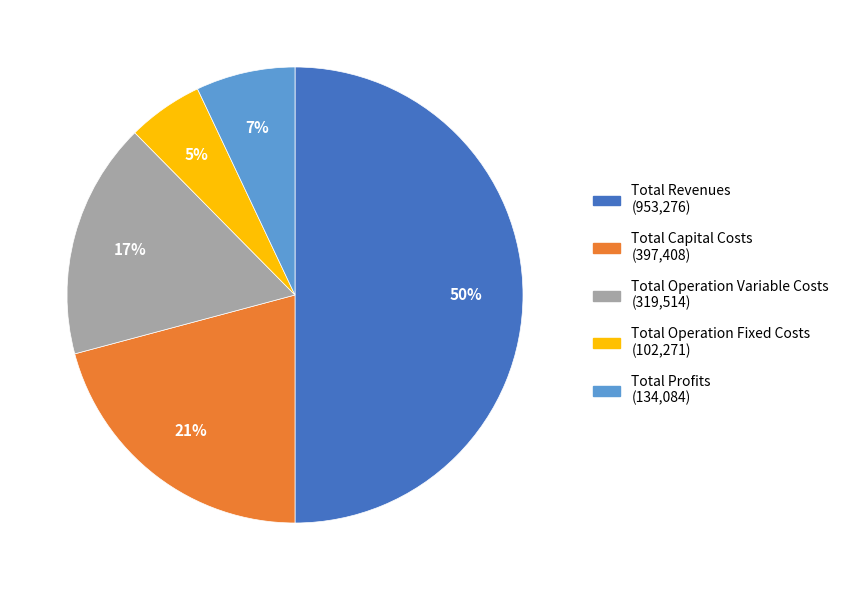

What is the largest slice in the pie chart?

Total Revenues